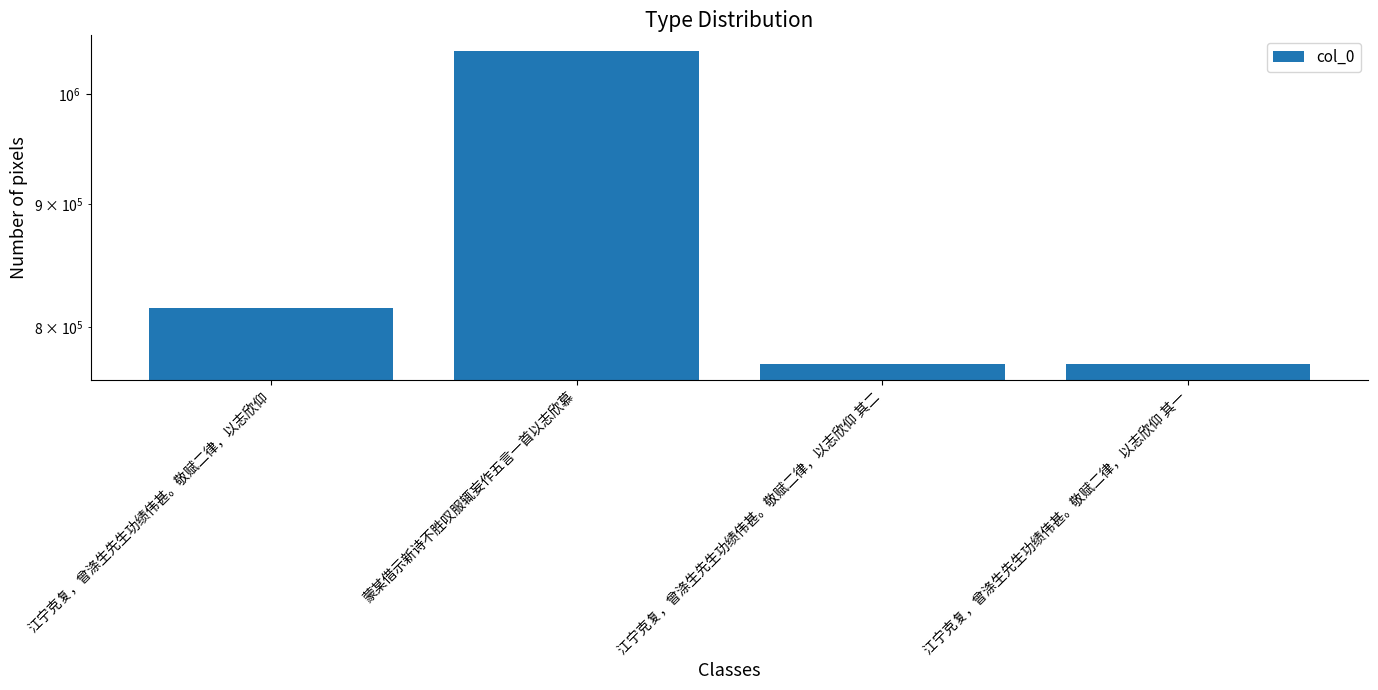

What is the approximate value at 蒙某借示新诗不胜叹服辄妄作五言一首以志欣慕, to the nearest 50?

1042200